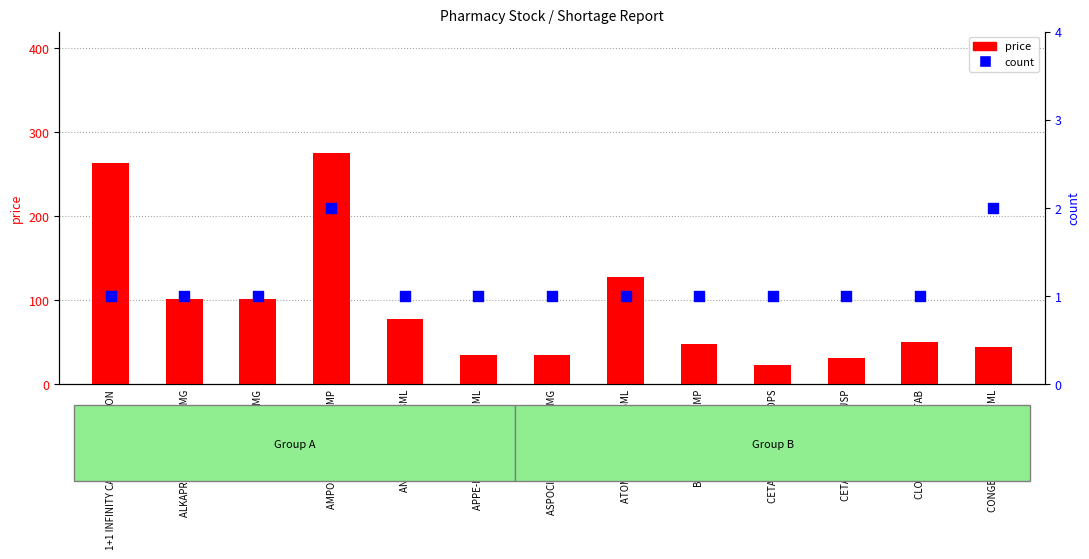

Which series reaches the maximum Y coordinate?

price